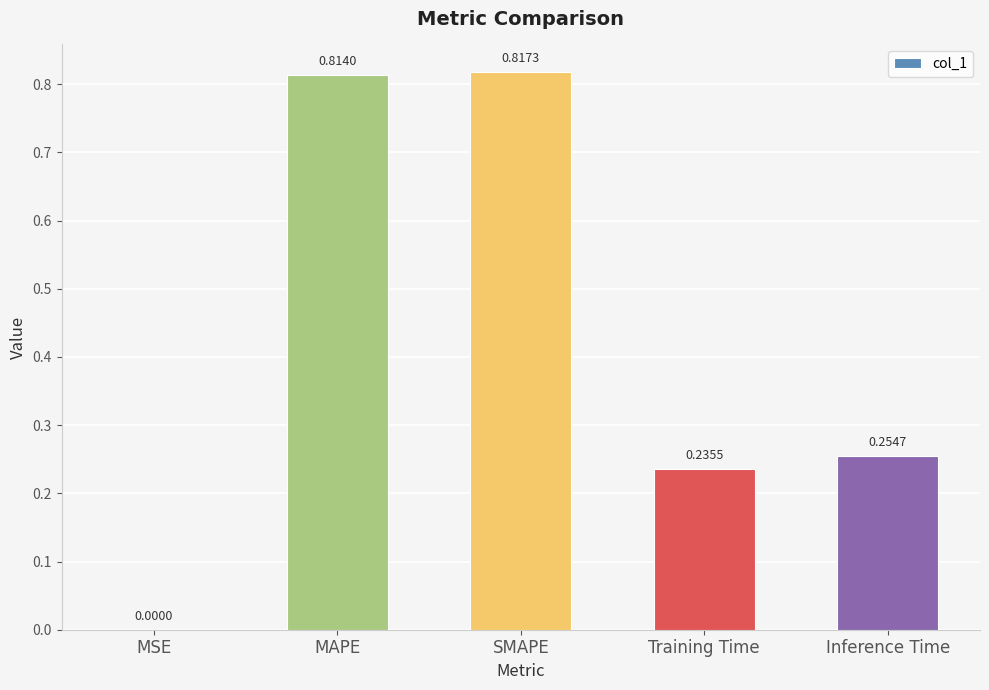

What is the average value?

0.4